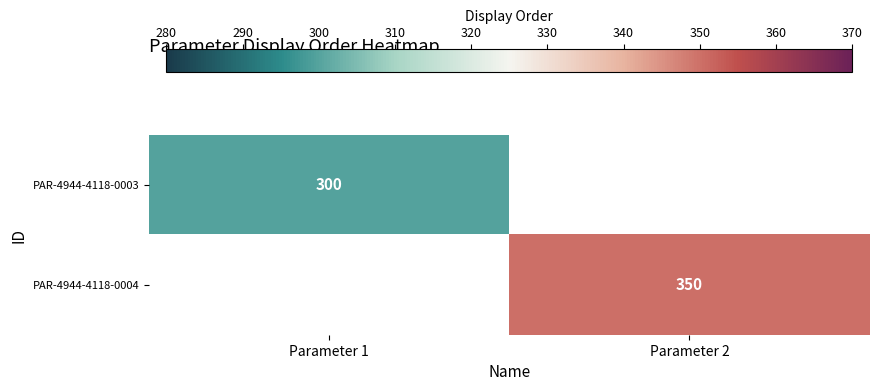

The PAR-4944-4118-0003 series shows 65 at Parameter 1. True or false?

False